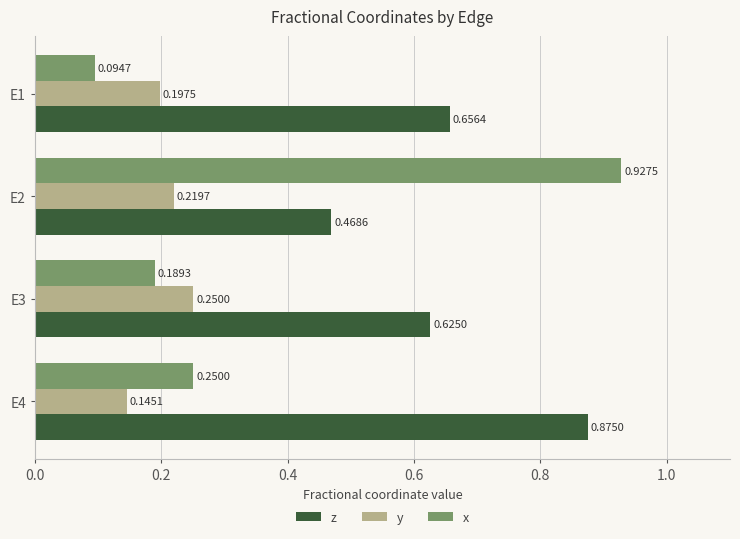

At which label is z closest to 0?

E2